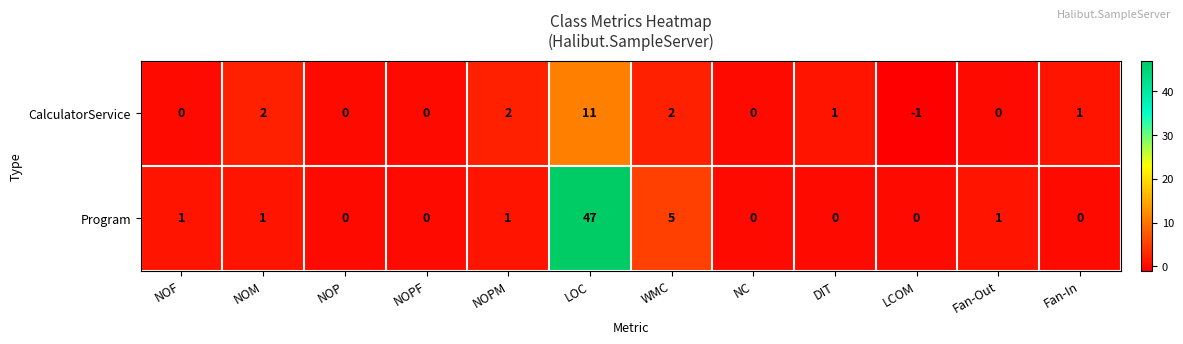

Reading left to right, extract all data points from this chart.

CalculatorService: 0	2	0	0	2	11	2	0	1	-1	0	1
Program: 1	1	0	0	1	47	5	0	0	0	1	0